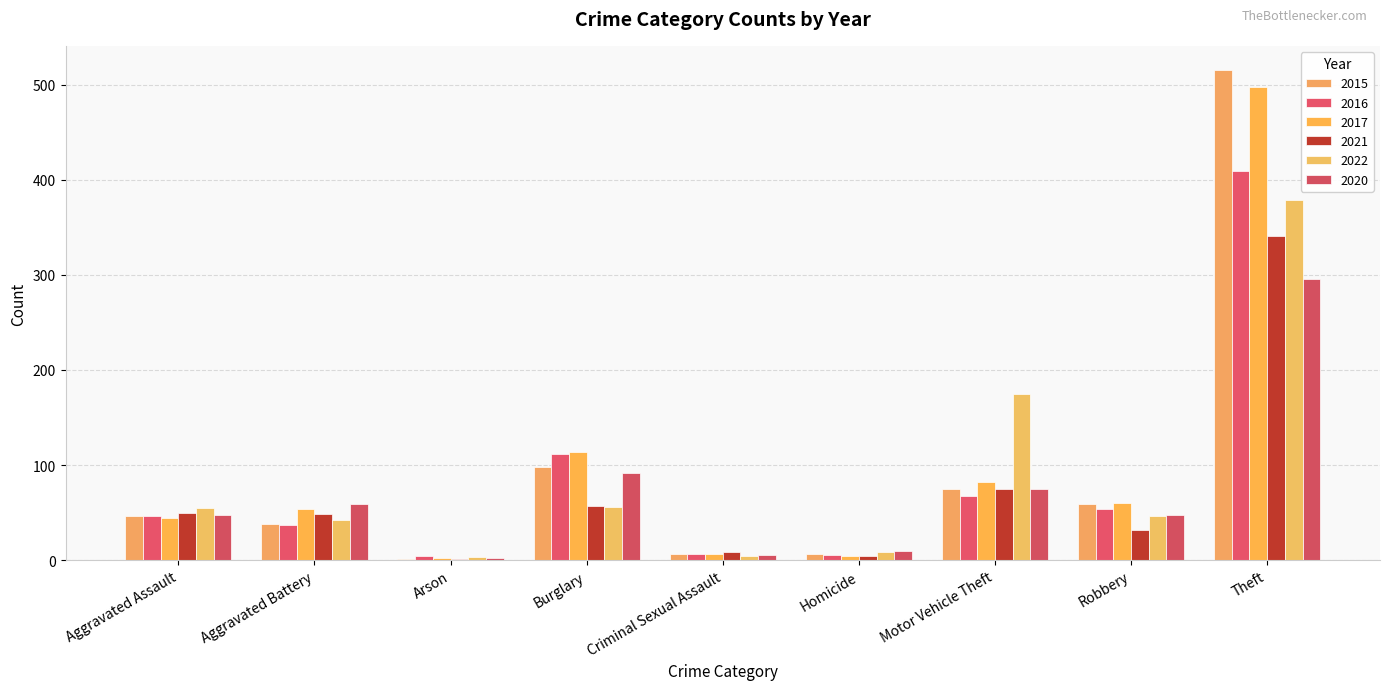

Reading right to left, list all the values displayed in this chart.

2015: 515	59	75	6	7	98	1	38	46
2016: 409	54	67	5	7	112	4	37	46
2017: 497	60	82	4	7	114	2	54	44
2021: 341	32	75	4	9	57	1	49	50
2022: 379	46	175	9	4	56	3	42	55
2020: 296	48	75	10	5	92	2	59	48